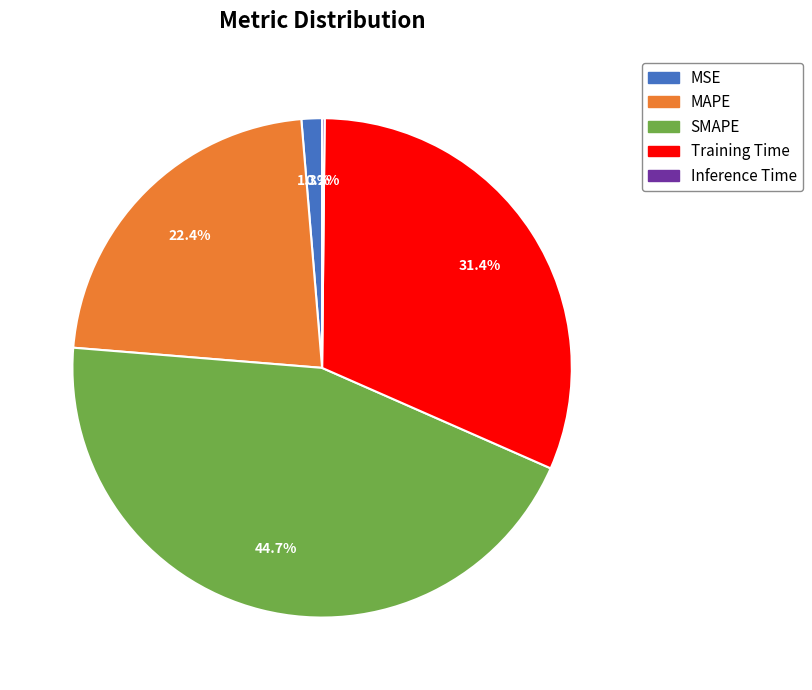

Which category has the biggest portion of the pie?

SMAPE